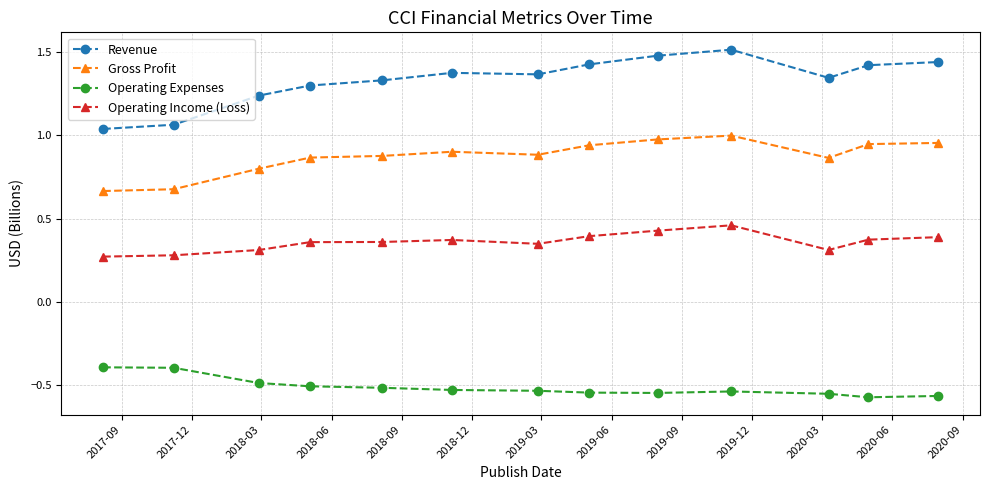

Which series has the largest total across all categories?

Revenue